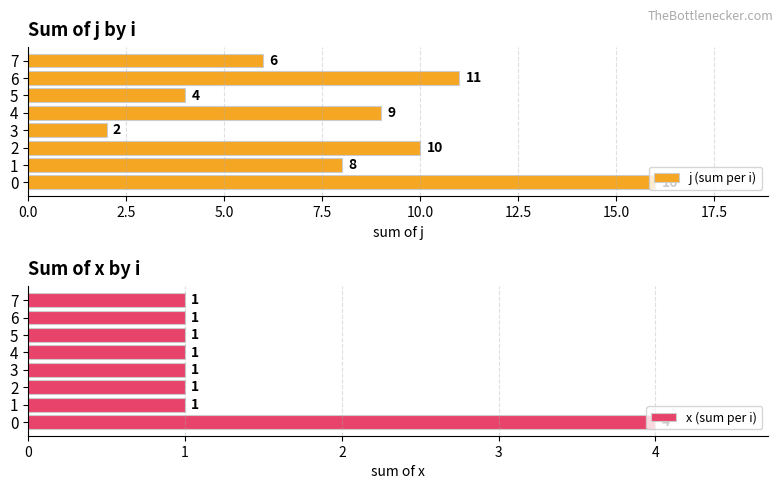

What is the maximum value shown in the chart?

16